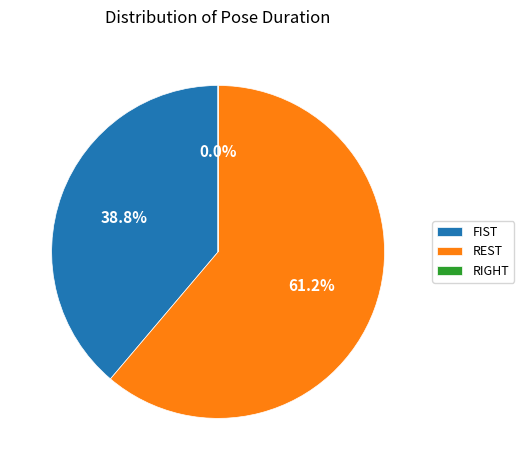

True or false: FIST accounts for 45% of the total.

False